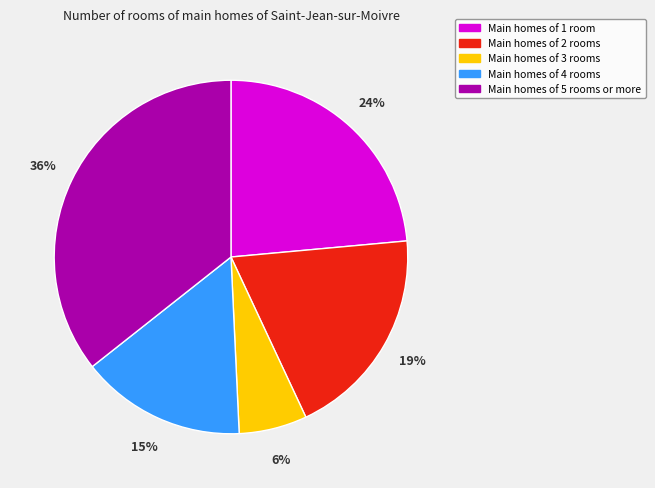

How many segments does this pie chart have?

5